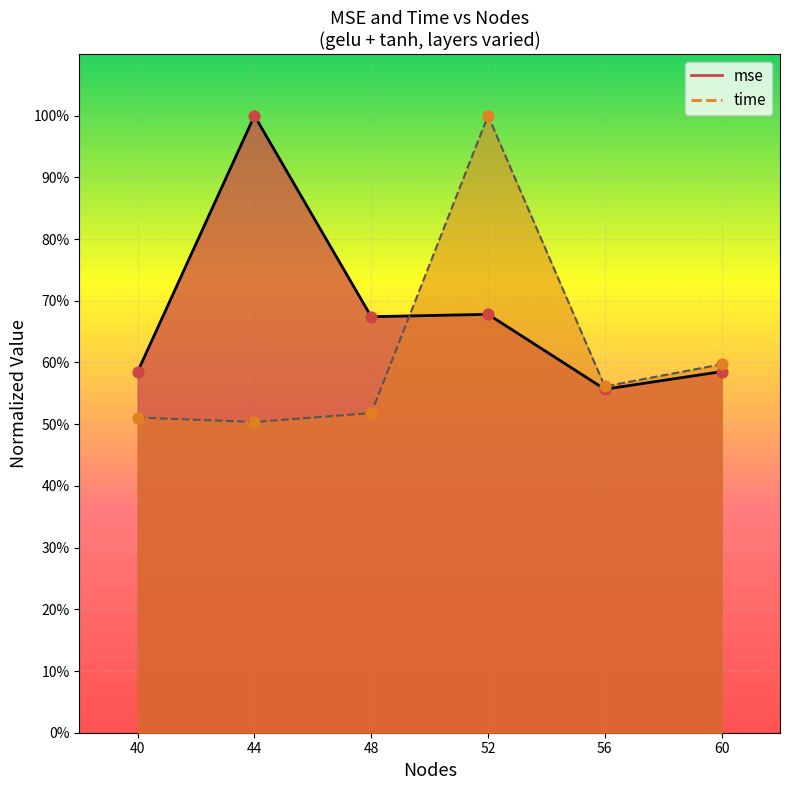

What is the total value across all series at 60?

1.2